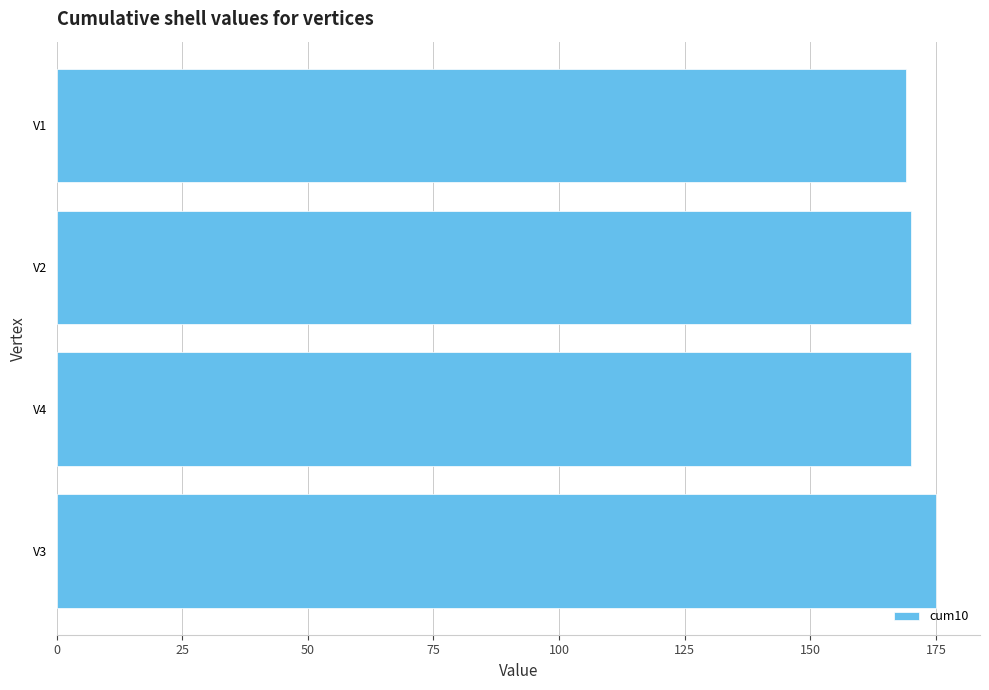

What is the difference between the maximum and minimum values?

6